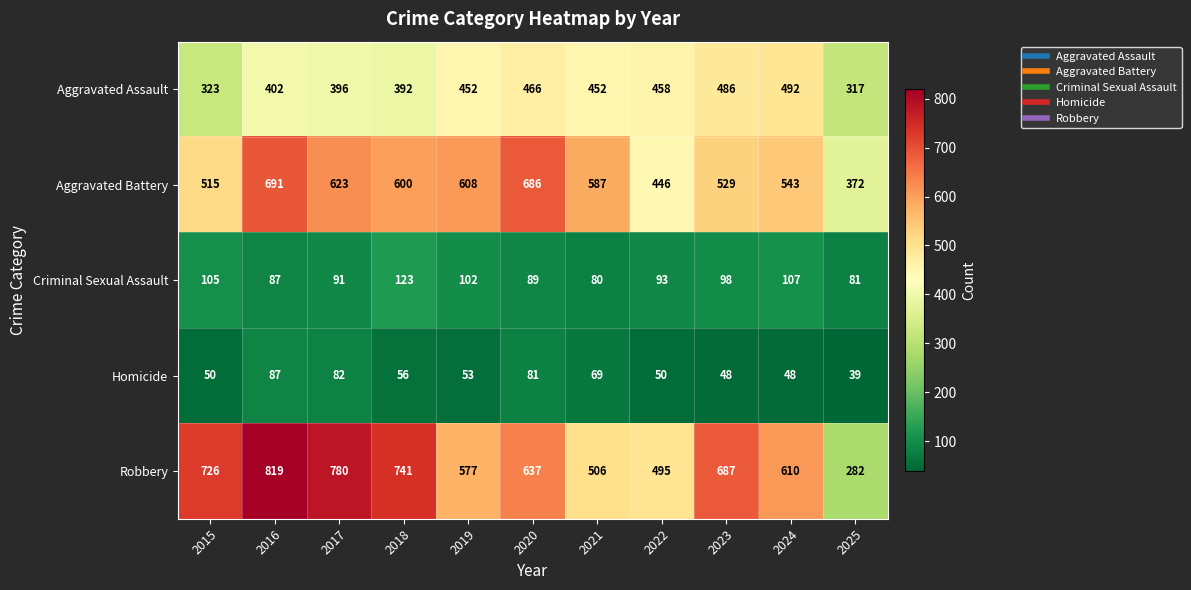

What is the minimum value shown in the chart?

39